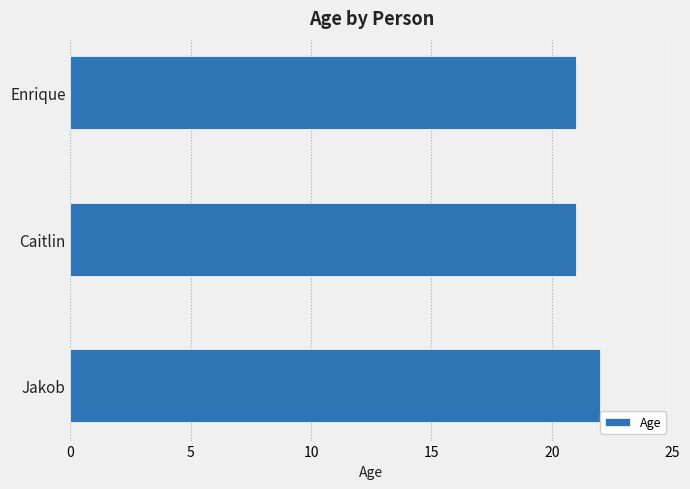

Reading top to bottom, list all the values displayed in this chart.

21	21	22